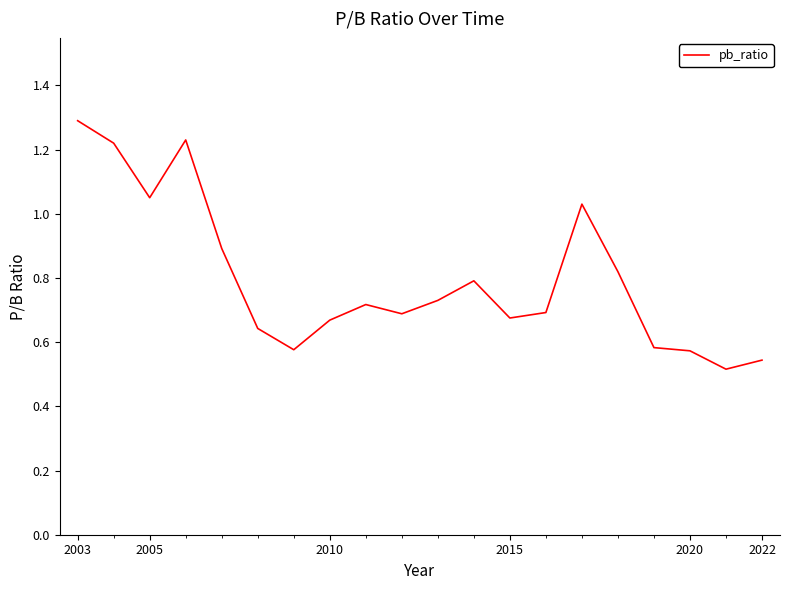

How many lines are shown in the chart?

1